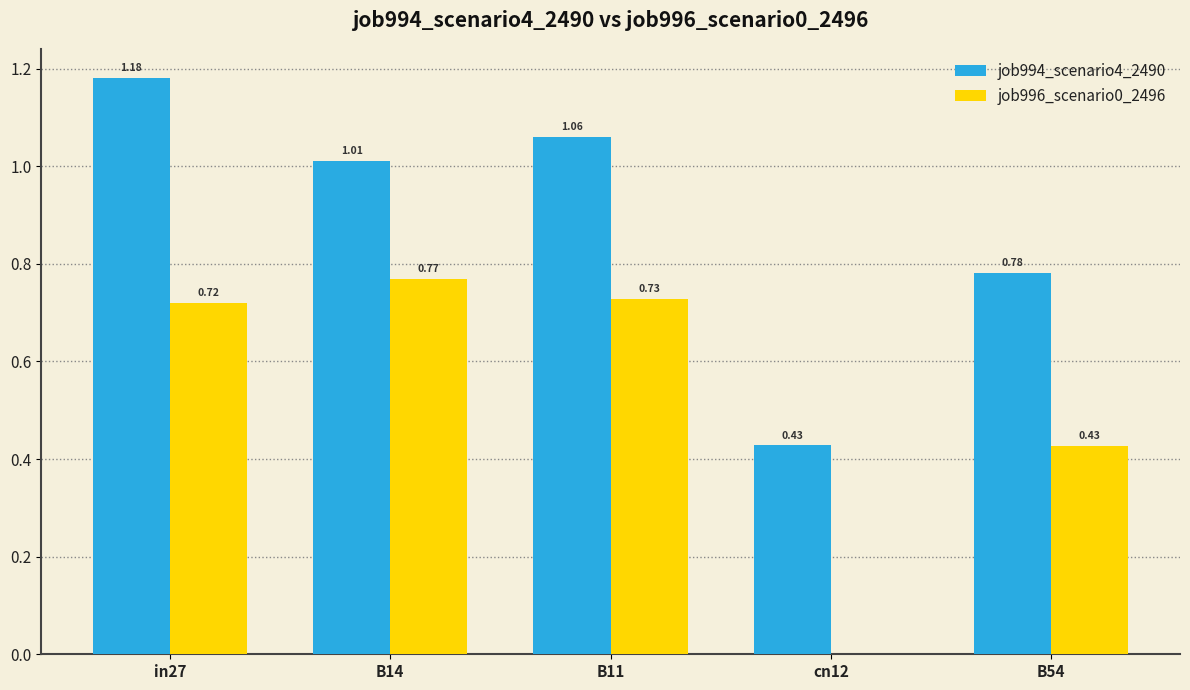

At which category does the chart reach its peak across all series?

in27